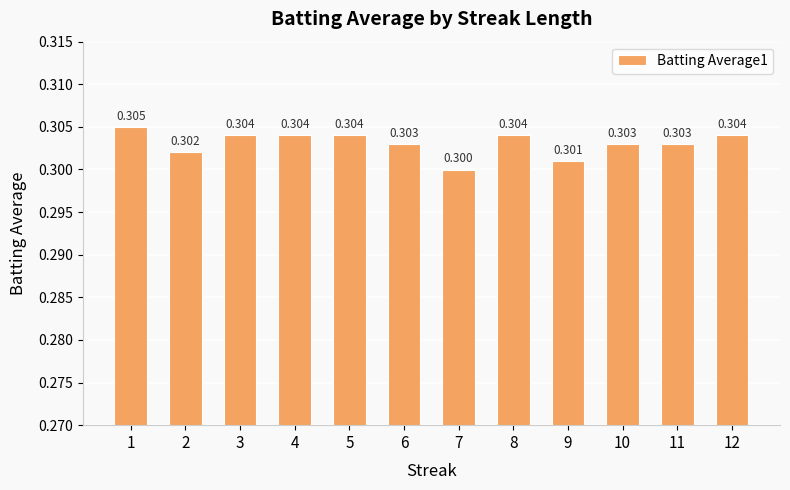

Between 5 and 3, which is larger?

5